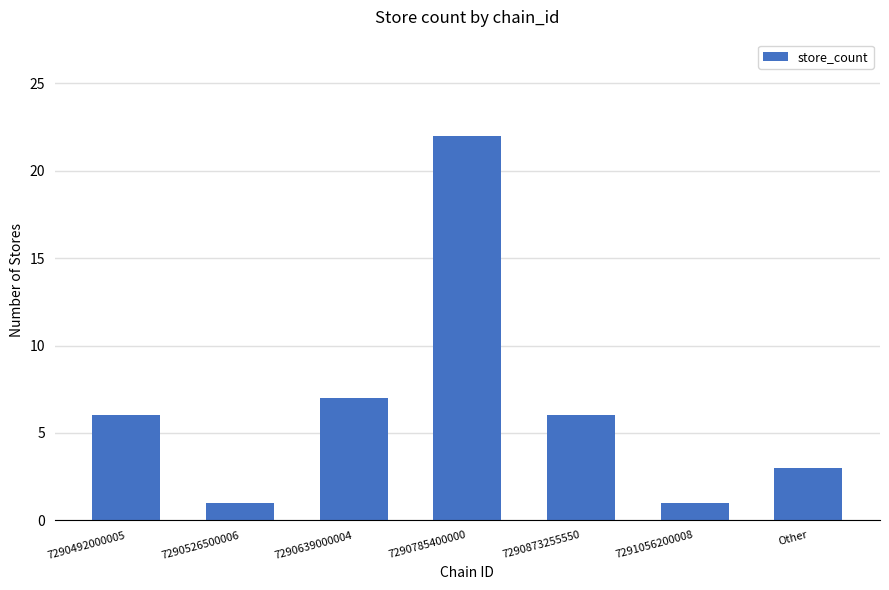

What is the minimum value shown in the chart?

1